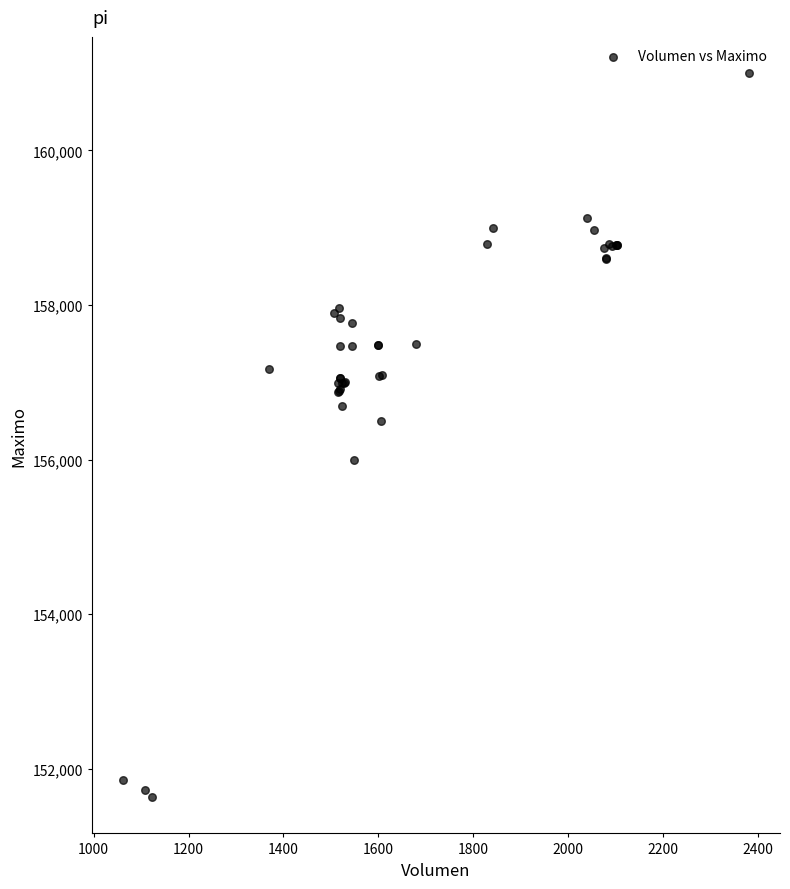

What Y value in the scatter plot is closest to 156316?

156500